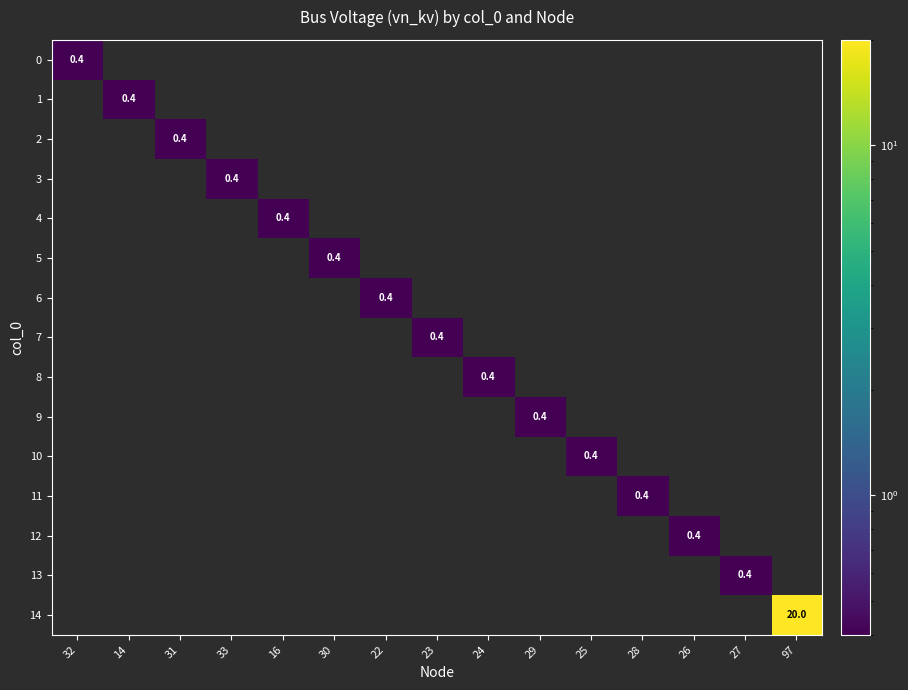

Count the number of data series in this chart.

15